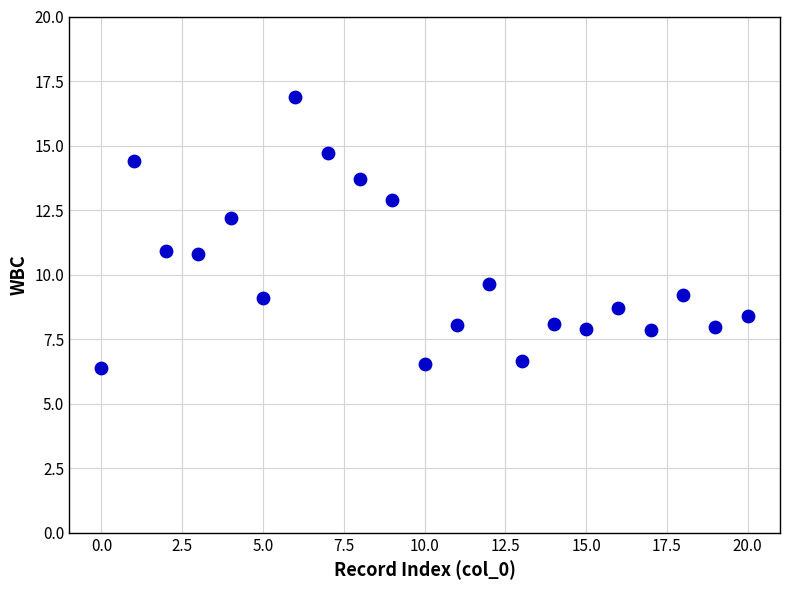

What is the range of Y values (max minus min)?

10.5